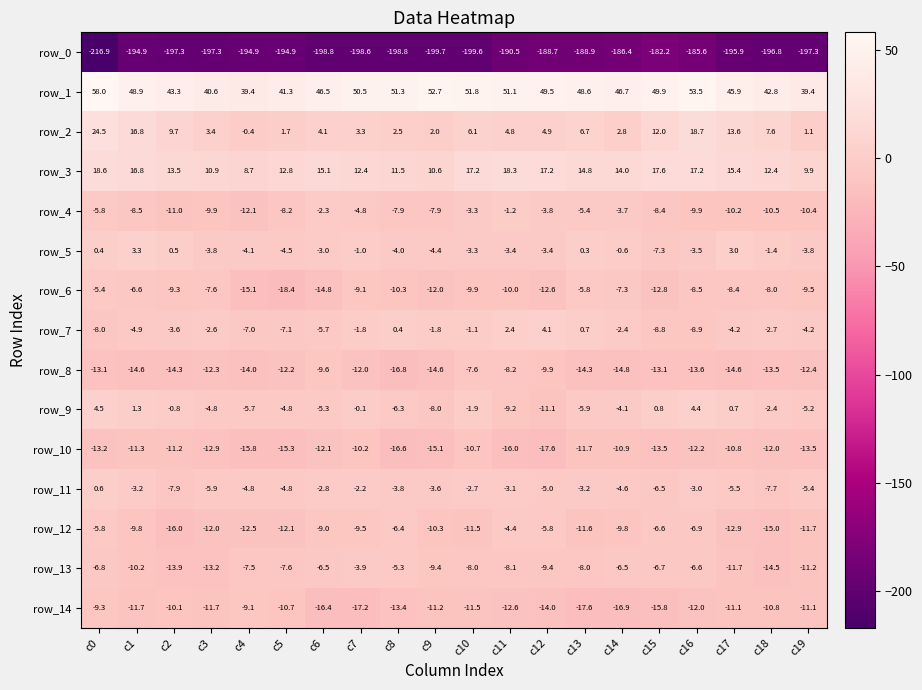

Which series has the largest range (max minus min)?

row_0